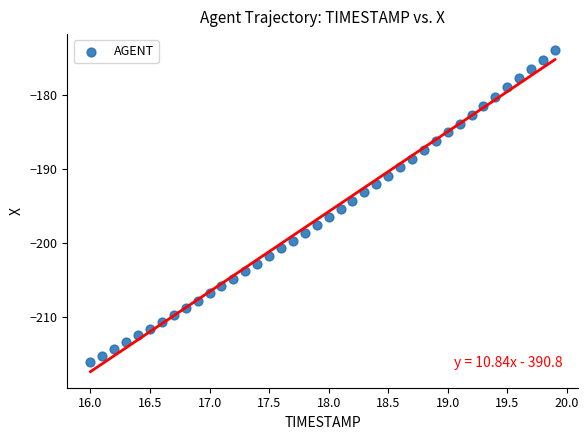

What is the range of Y values (max minus min)?

42.2